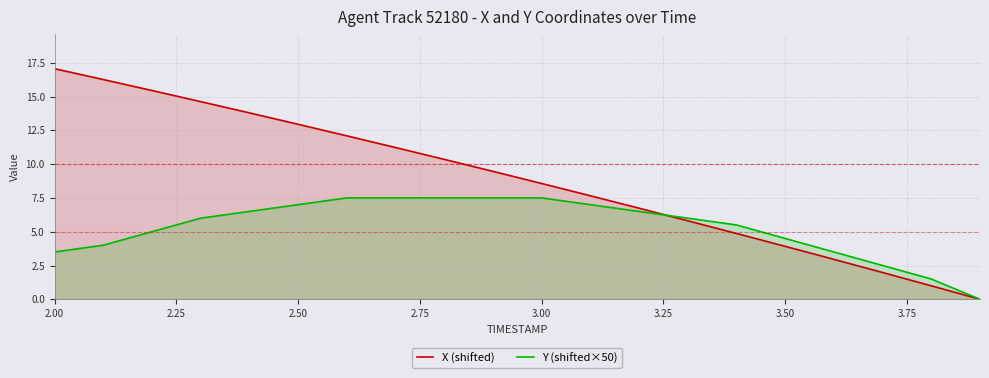

Which series has the widest spread of values?

X (shifted)